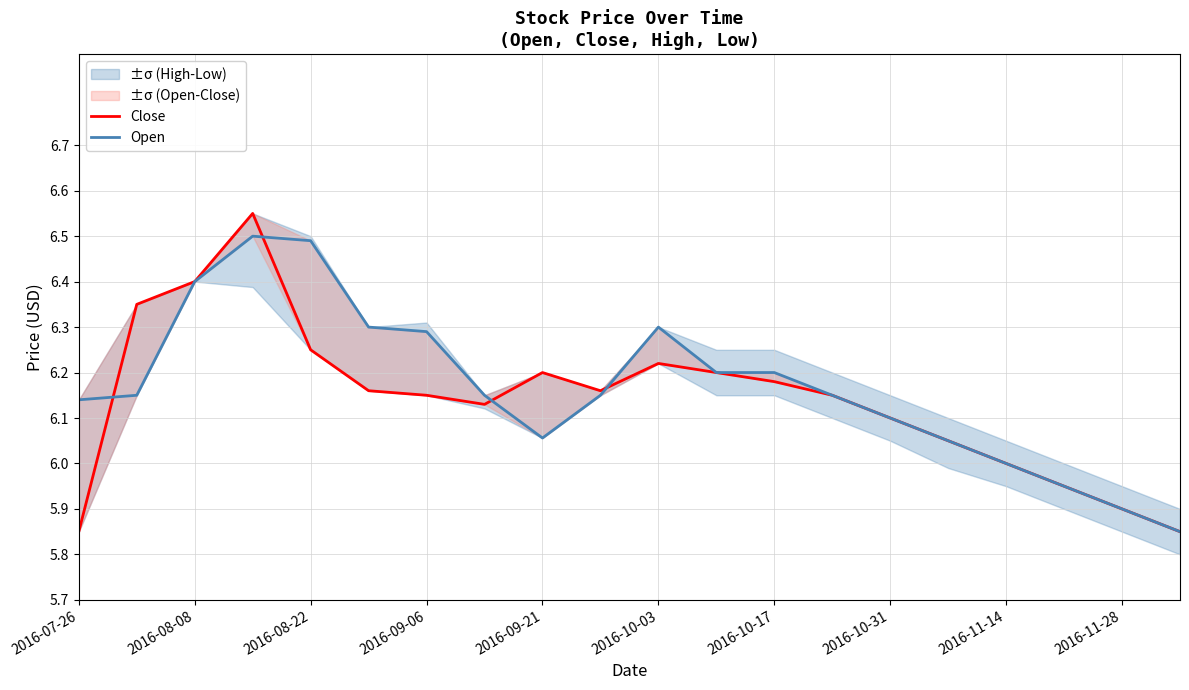

What is the average value of the Open series?

6.2